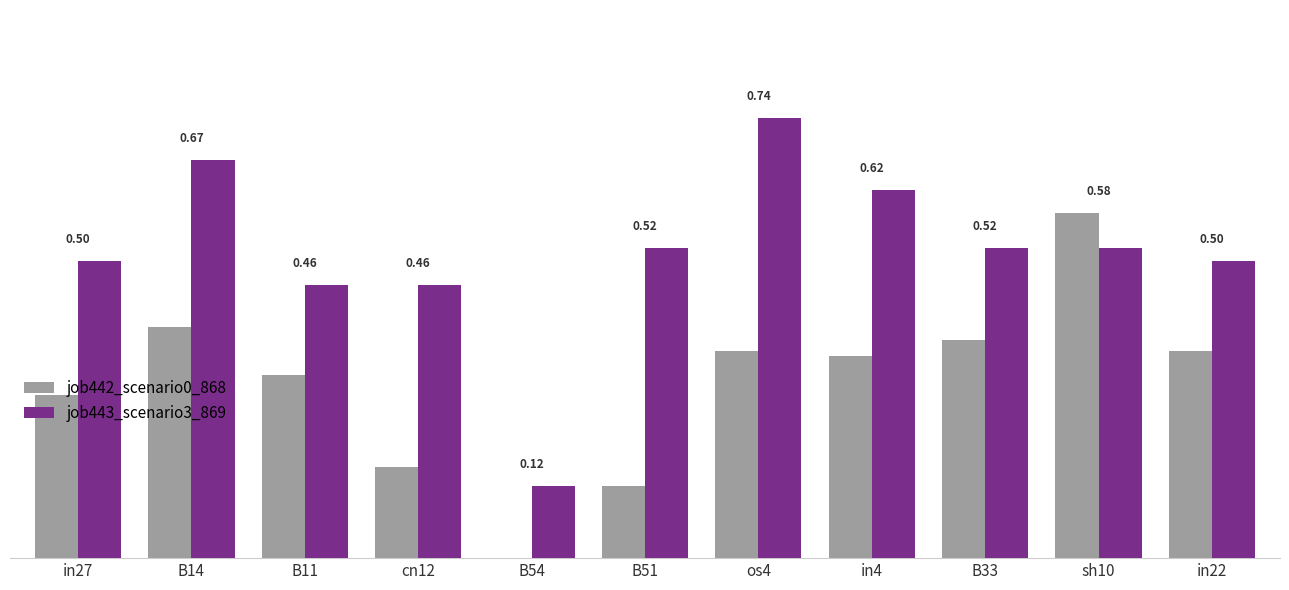

Is the value of job442_scenario0_868 at B33 greater than the value of job443_scenario3_869 at os4?

No